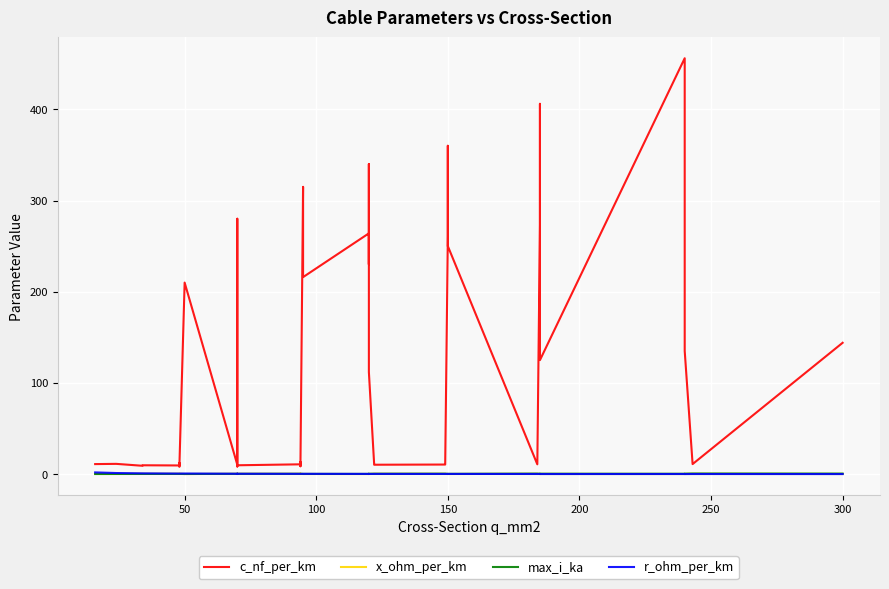

Where is the first local maximum for x_ohm_per_km?

100